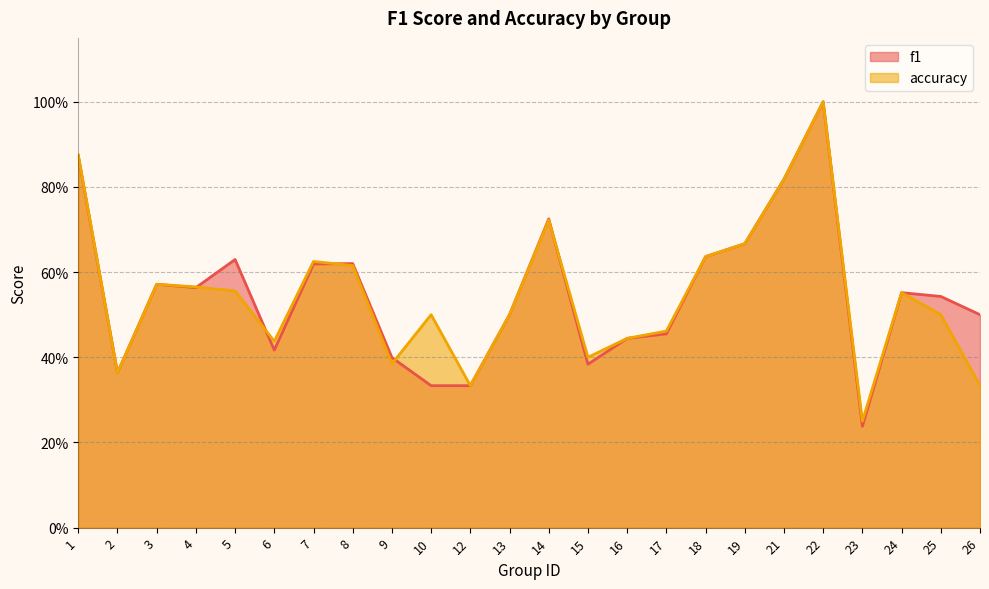

Count the number of data series in this chart.

2